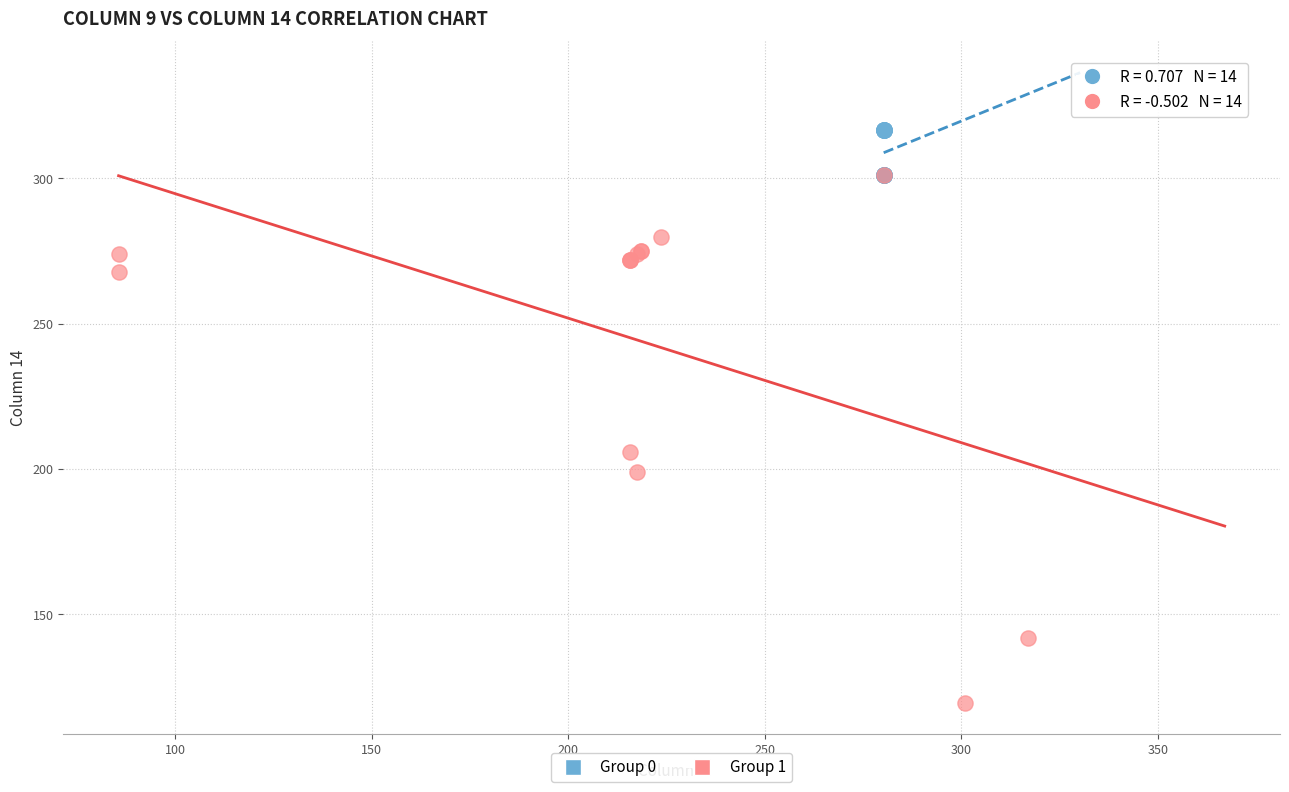

Which series reaches the maximum Y coordinate?

Group 0